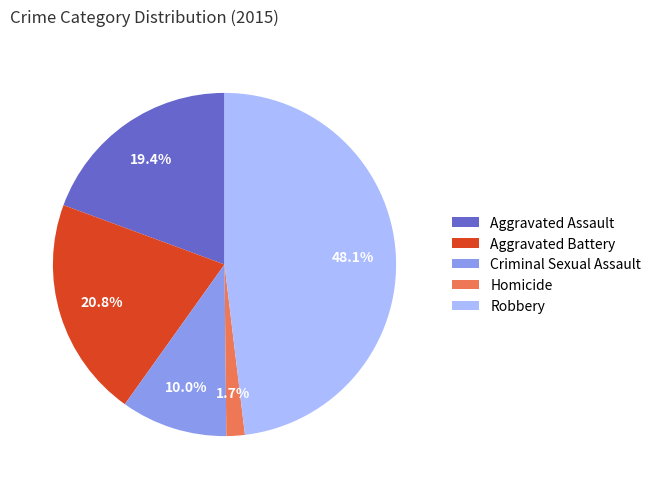

Is it true that Robbery is 61% of the pie?

False